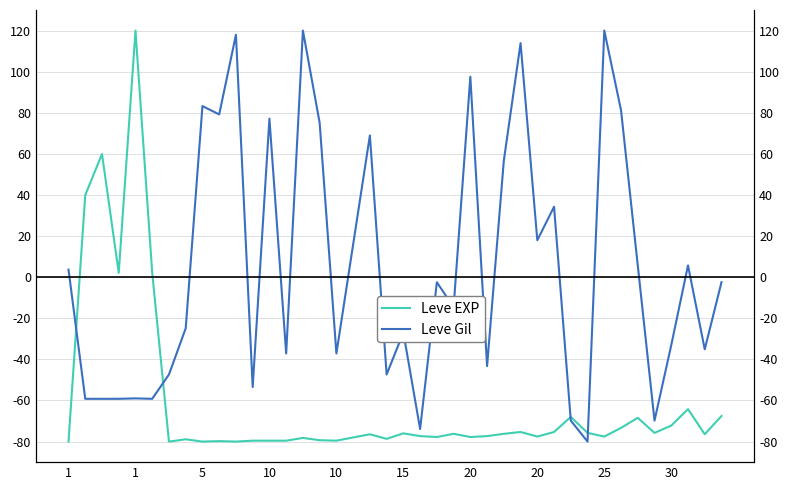

What is the value of the Leve EXP point at the 34th from the left?

-73.3